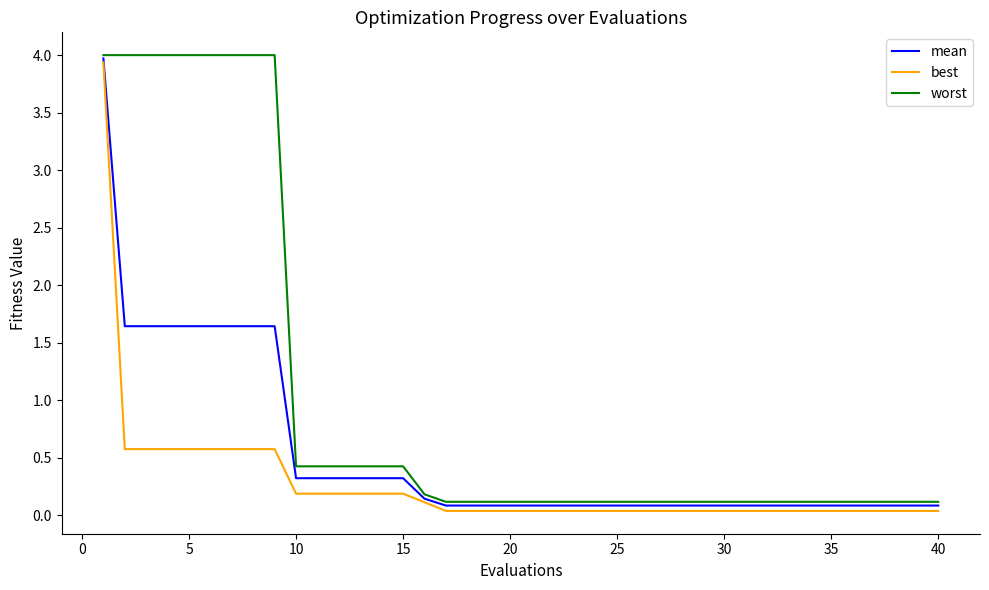

What is the highest value of the mean series?

4.0